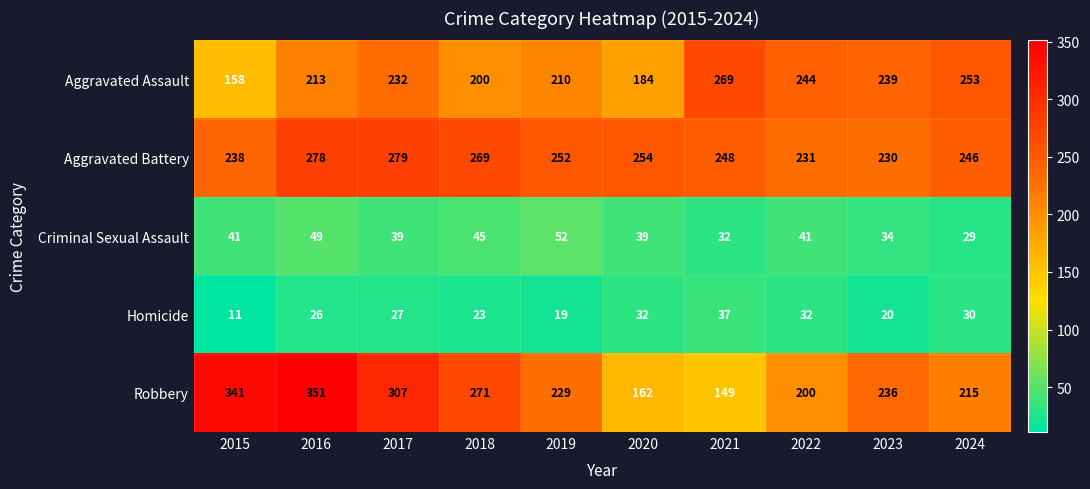

What is the smallest value displayed?

11